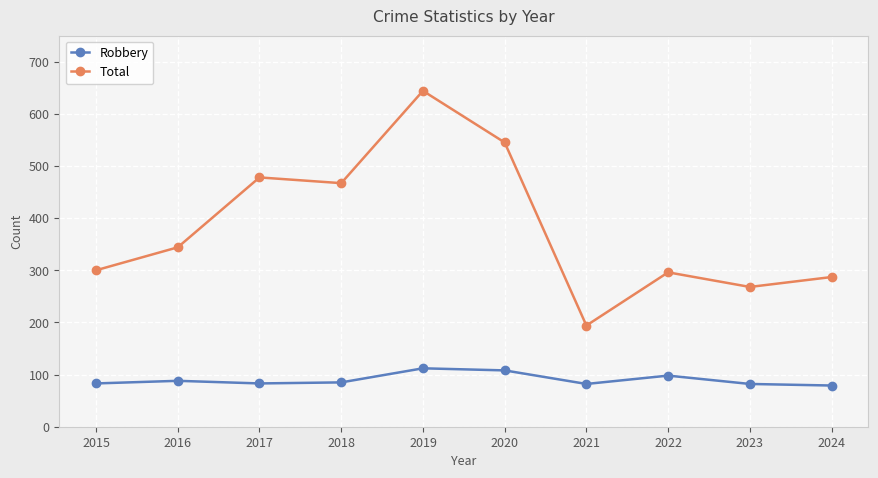

Rank the series by their maximum value, from lowest to highest.

Robbery, Total